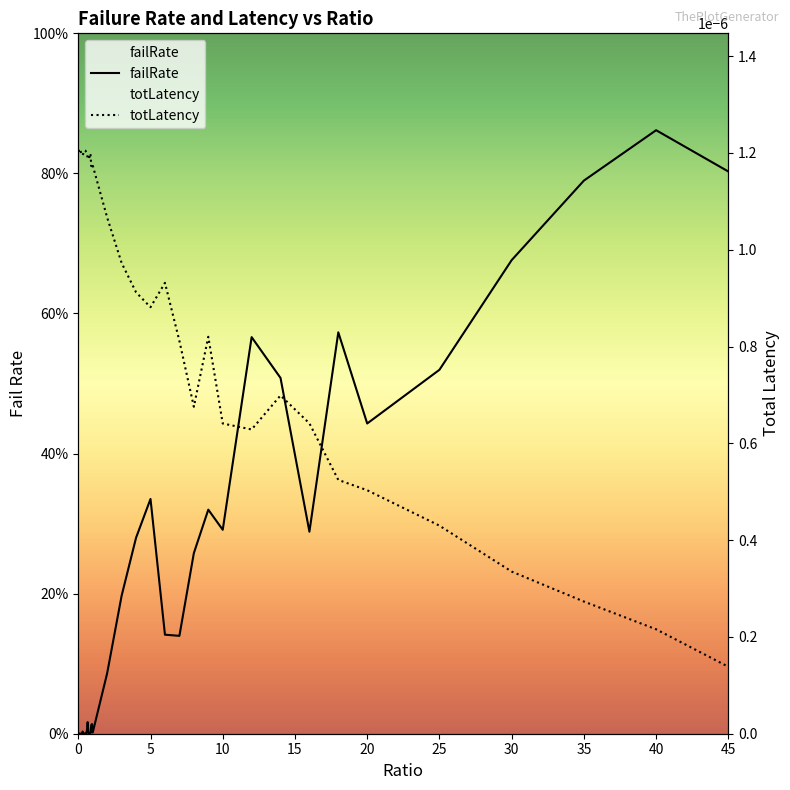

Which series changed the most between 8 and 12?

failRate